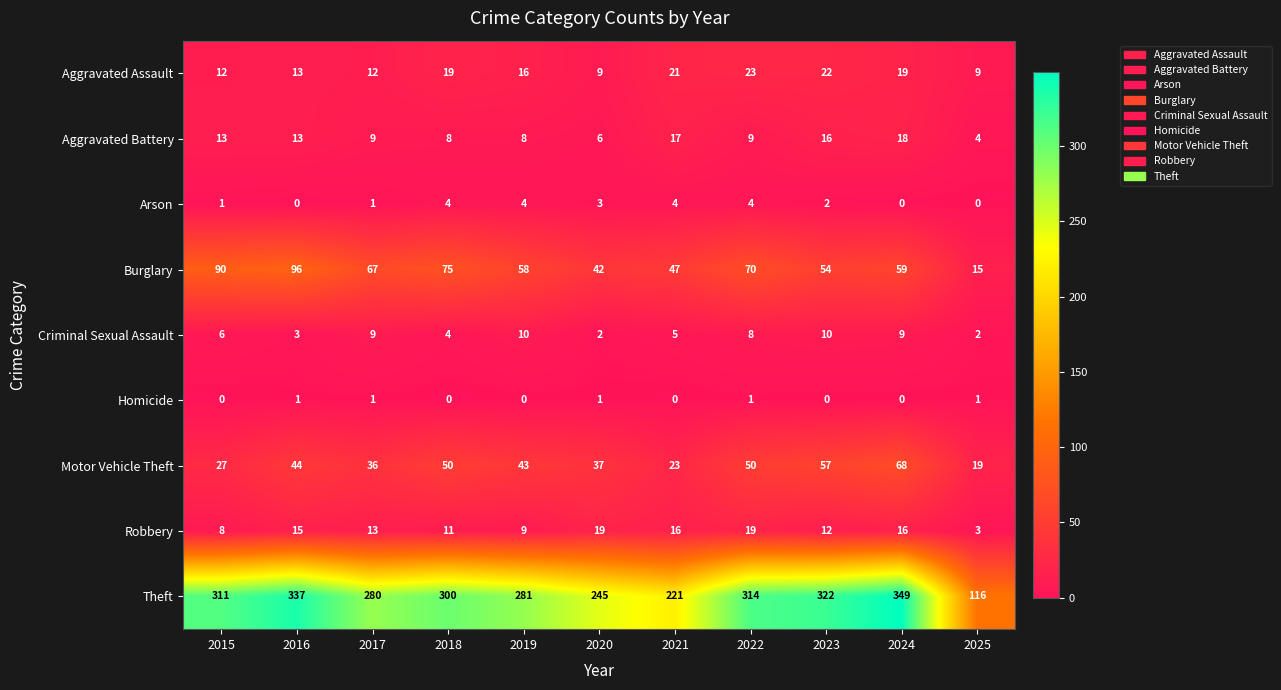

What is the difference between the Motor Vehicle Theft values at 2018 and 2015?

23